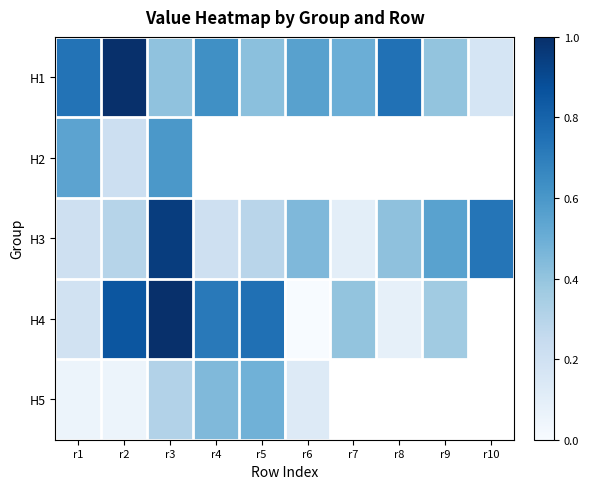

What is the greatest value displayed?

1.0